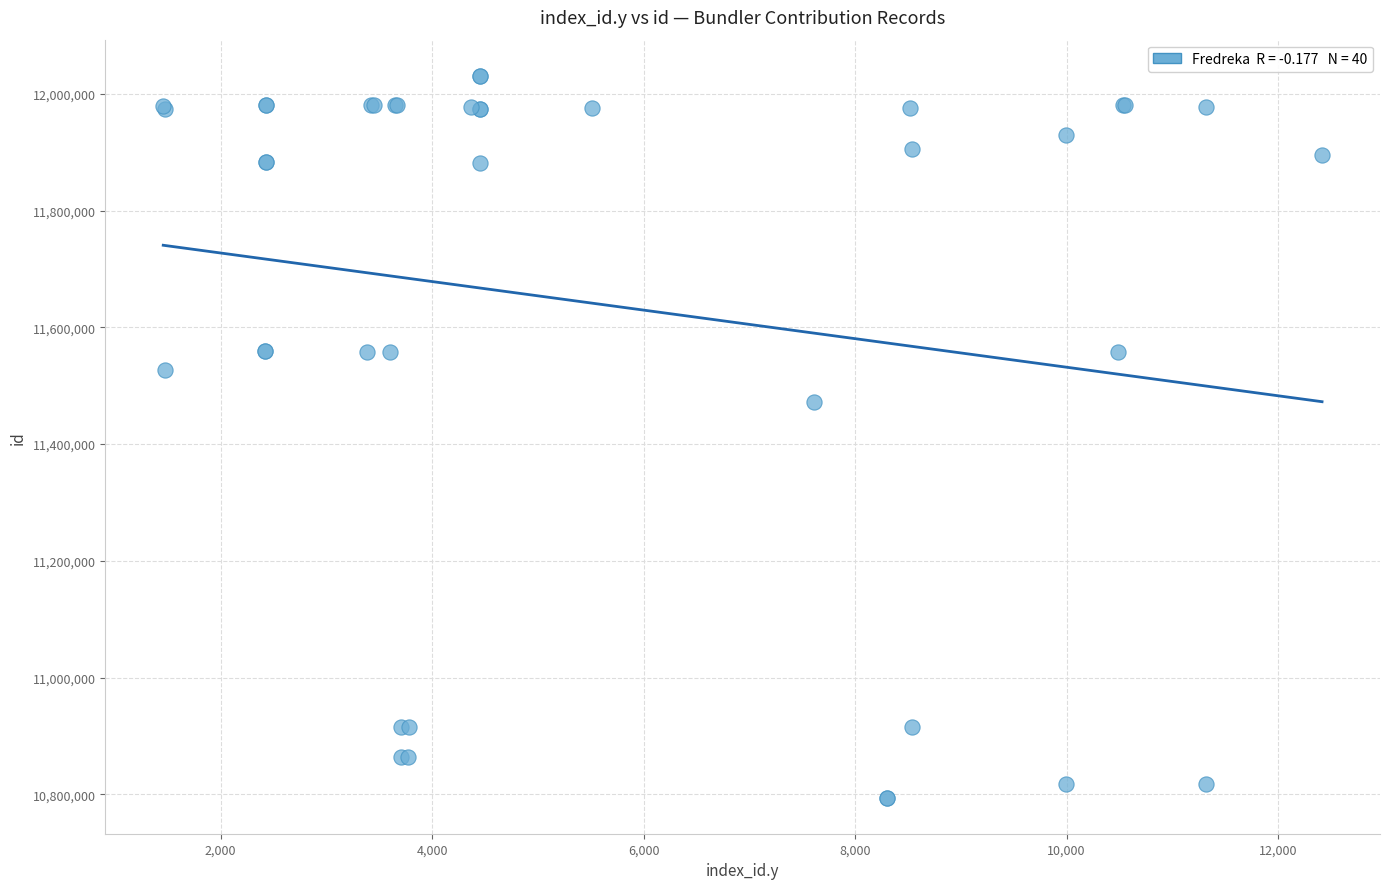

What Y value in the scatter plot is closest to 11412729?

11472886